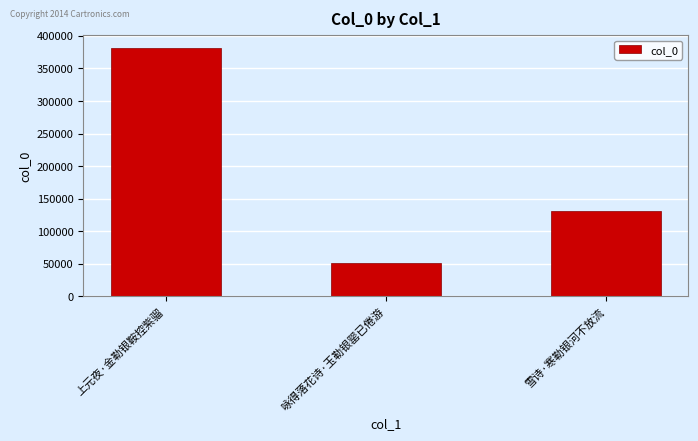

Reading left to right, extract all data points from this chart.

上元夜·金勒银鞍控紫骝=382152	咏得落花诗·玉勒银罂已倦游=50734	雪诗·寒勒银河不放流=131601